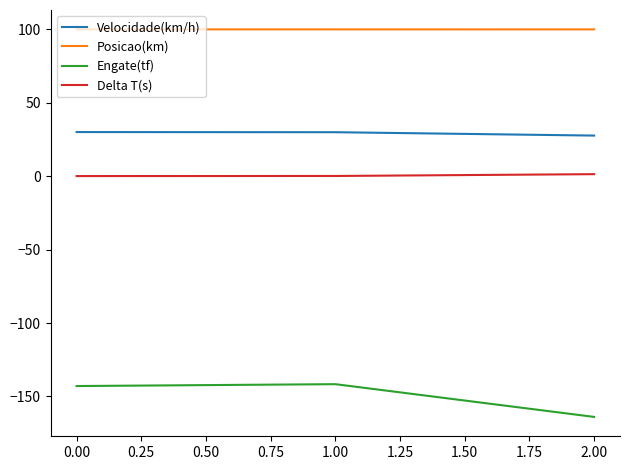

List the series in order of their peak value, lowest first.

Engate(tf), Delta T(s), Velocidade(km/h), Posicao(km)